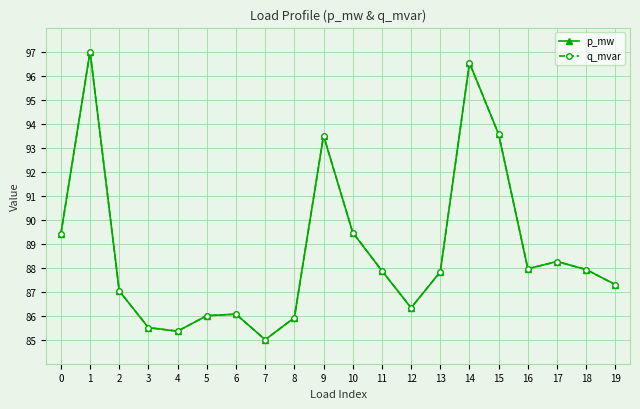

Is this an area chart (filled region under the line)?

No